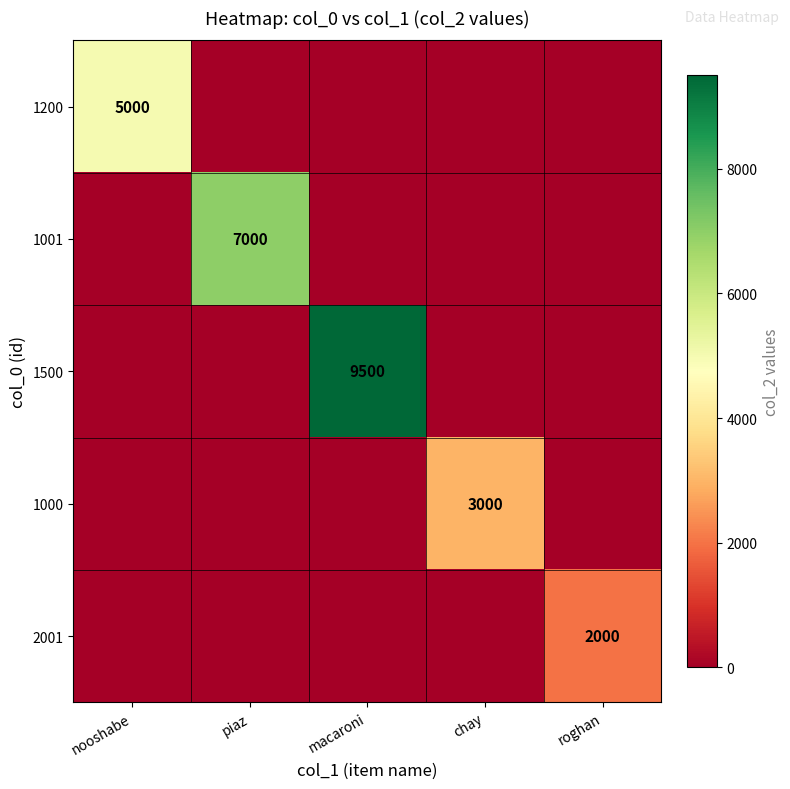

True or false: 2001 has a value of 1004 at roghan.

False